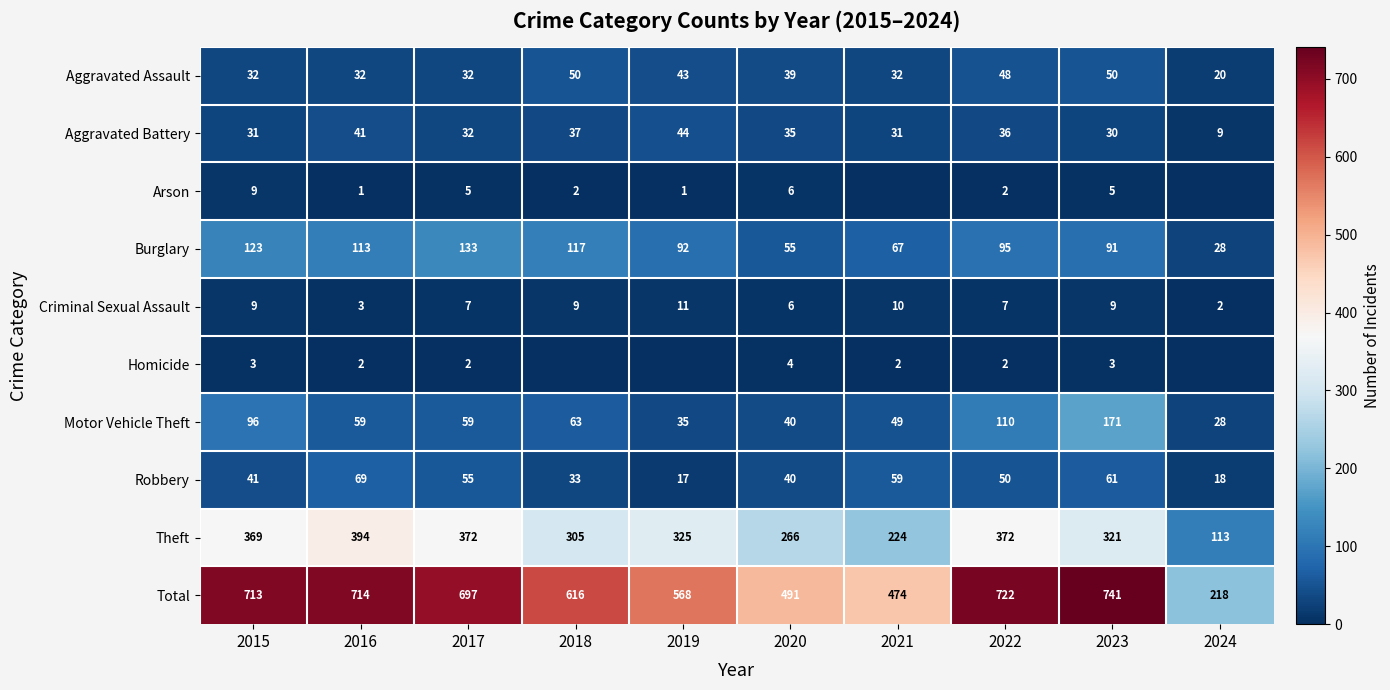

At which category is the sum across all series the highest?

2023